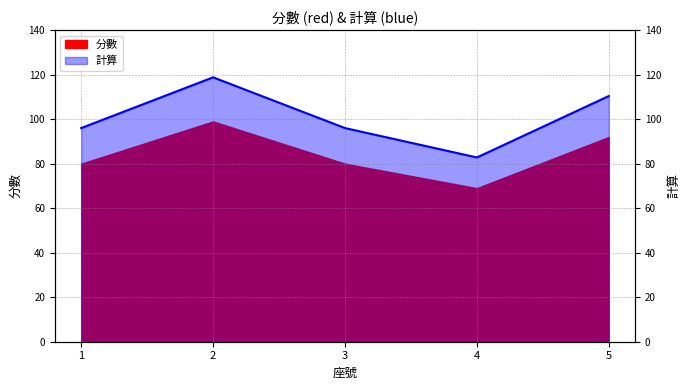

Where is the first local minimum?

4